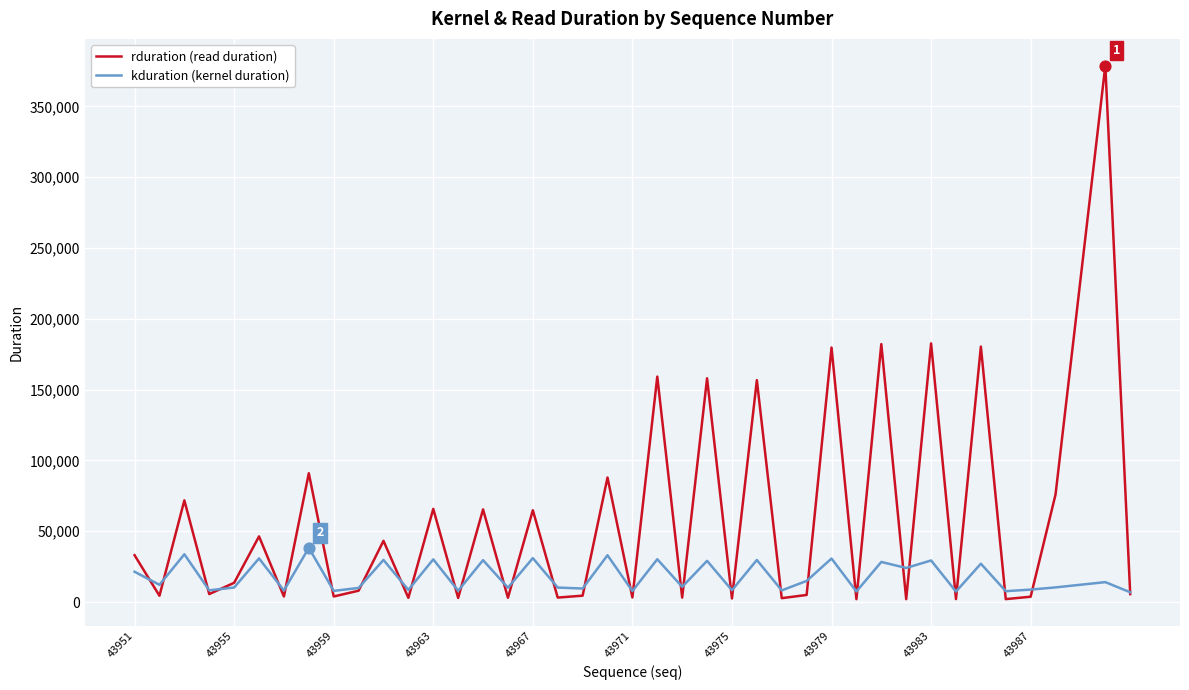

Which series has the largest total across all categories?

rduration (read duration)